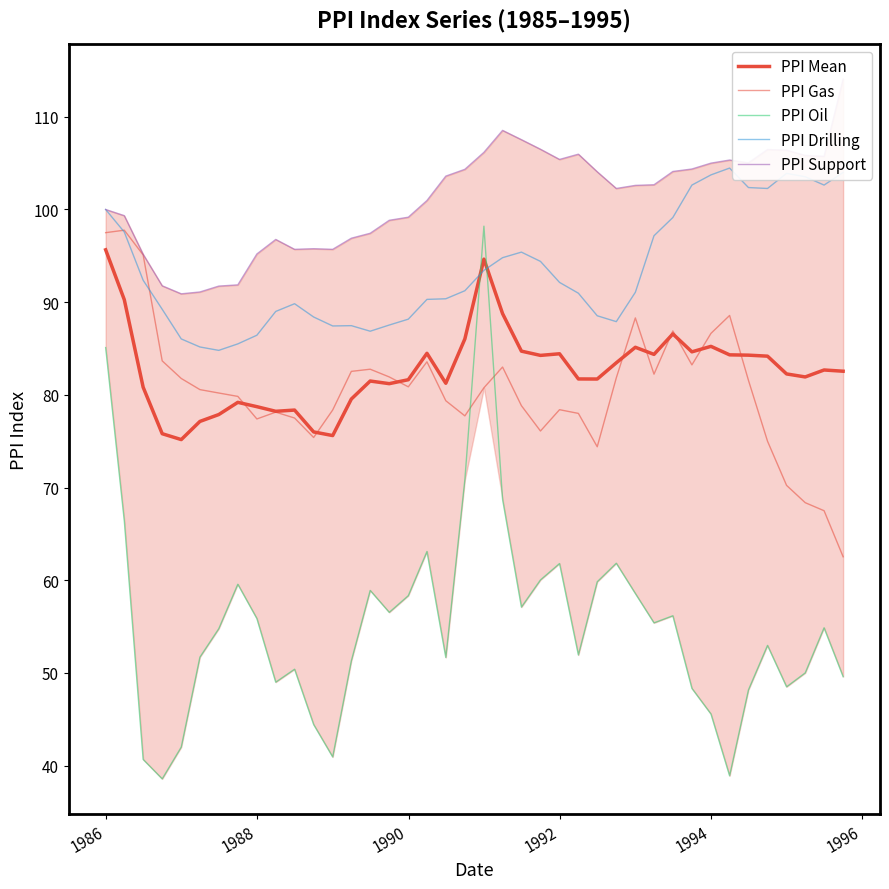

How many data points in PPI Mean are above 82?

21